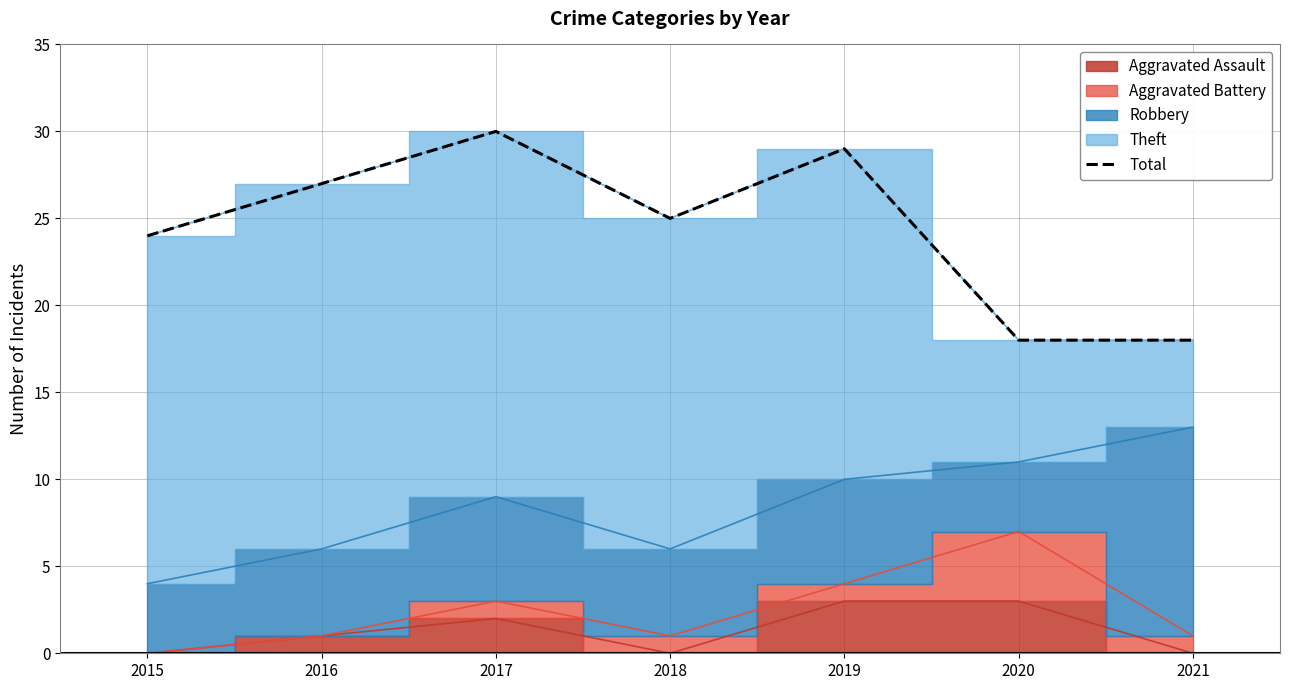

Rank the categories by value from lowest to highest.

2020, 2021, 2015, 2018, 2016, 2019, 2017